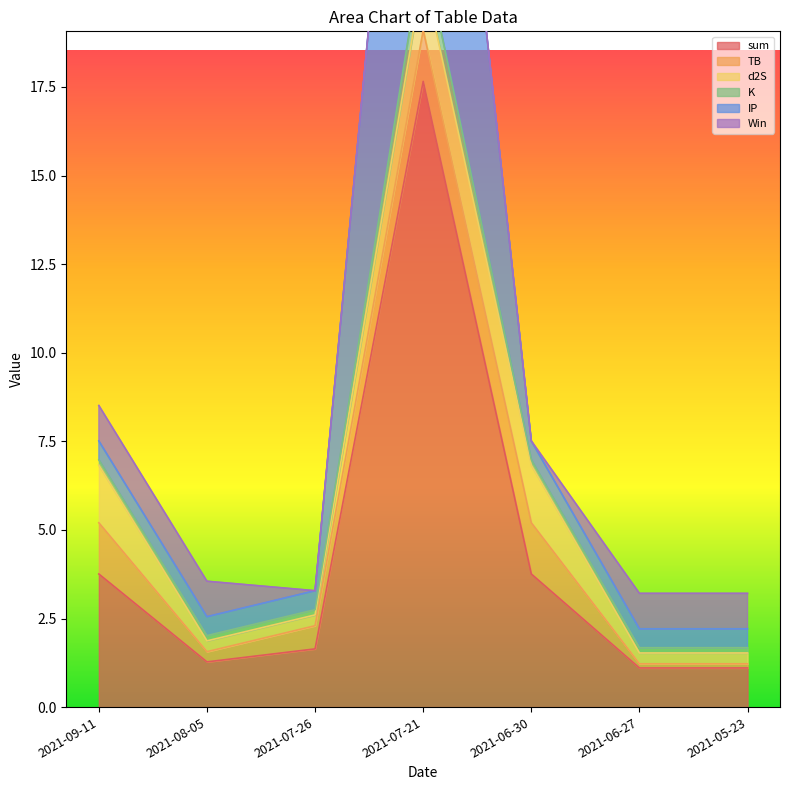

At which category does sum reach its first local valley?

2021-08-05